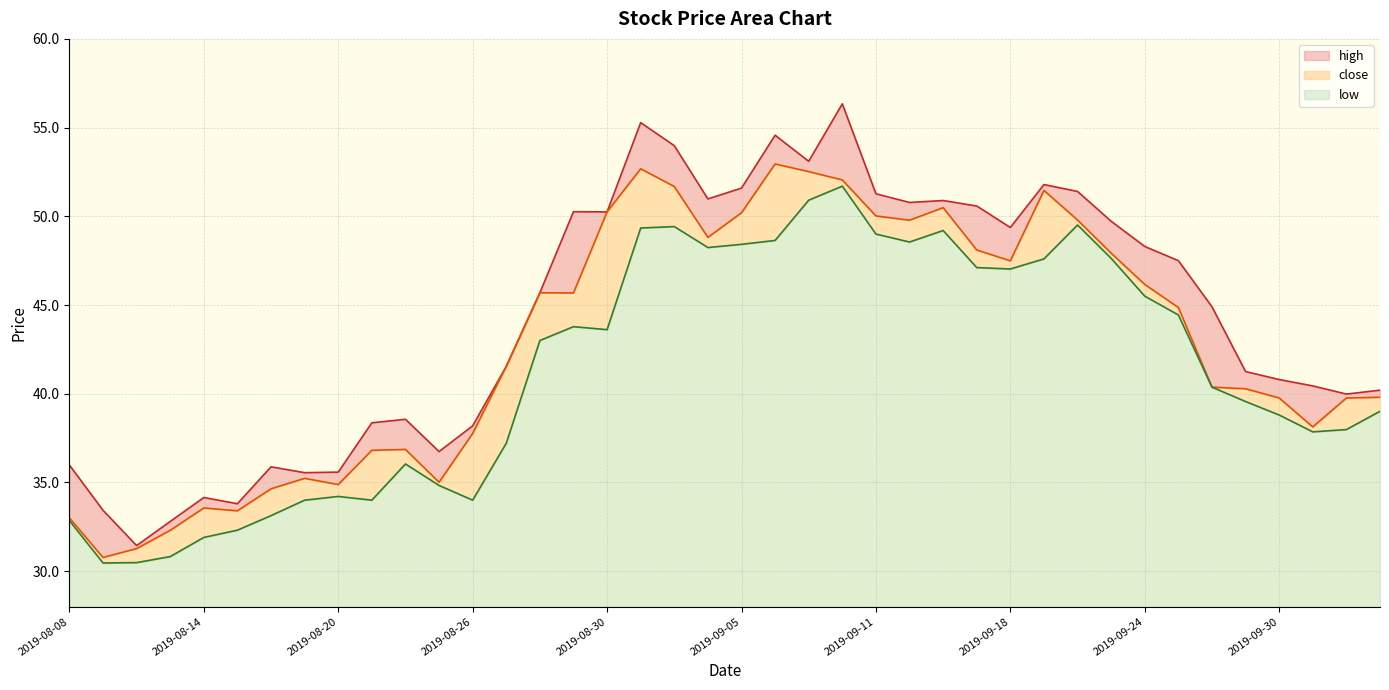

What is the label of the 8th point from the left?

2019-08-19